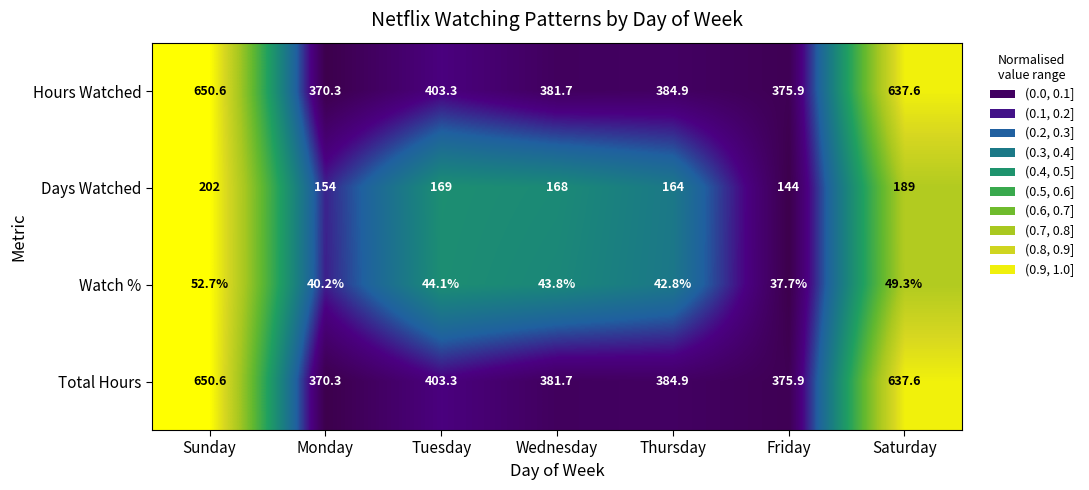

Is it true that Watch % equals 12.0 at Thursday?

False